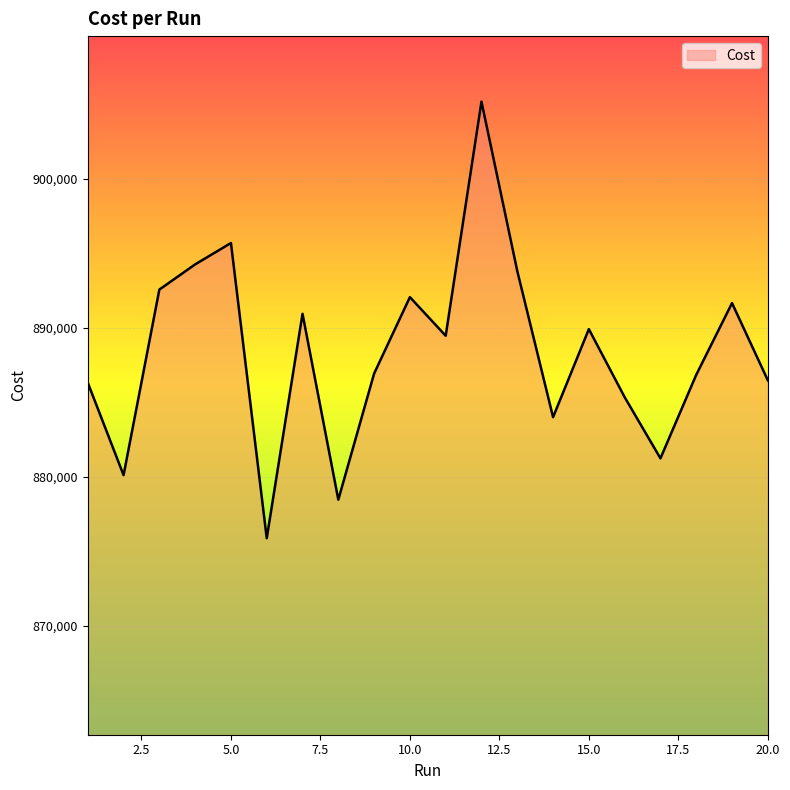

What is the difference between the maximum and minimum values?

29316.0